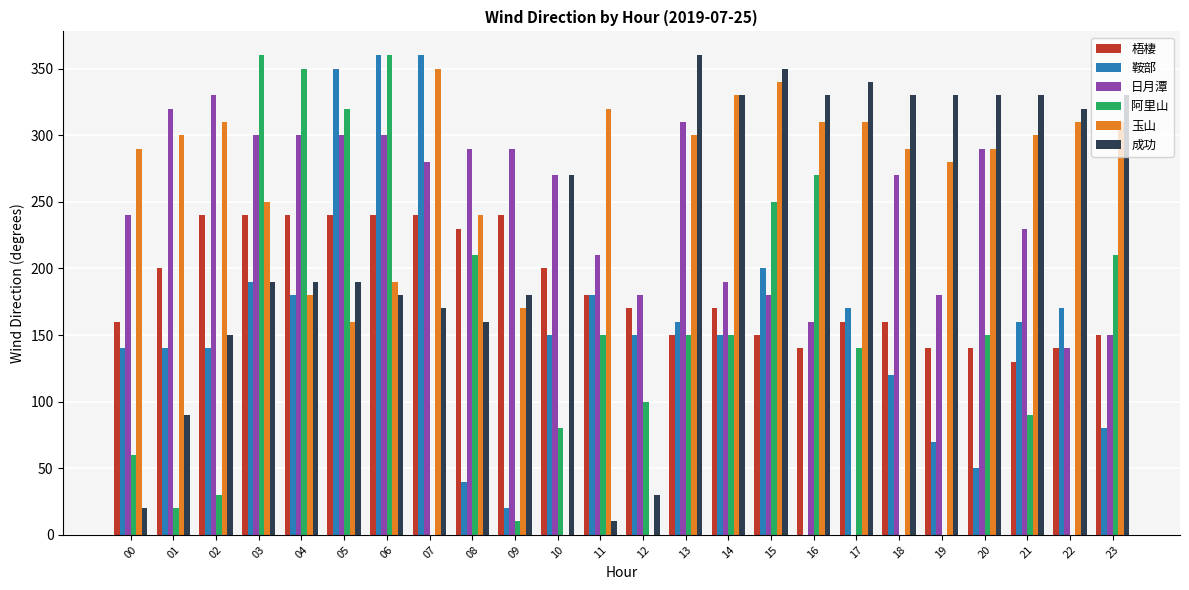

Is the value of 成功 at 10 greater than the value of 玉山 at 09?

Yes